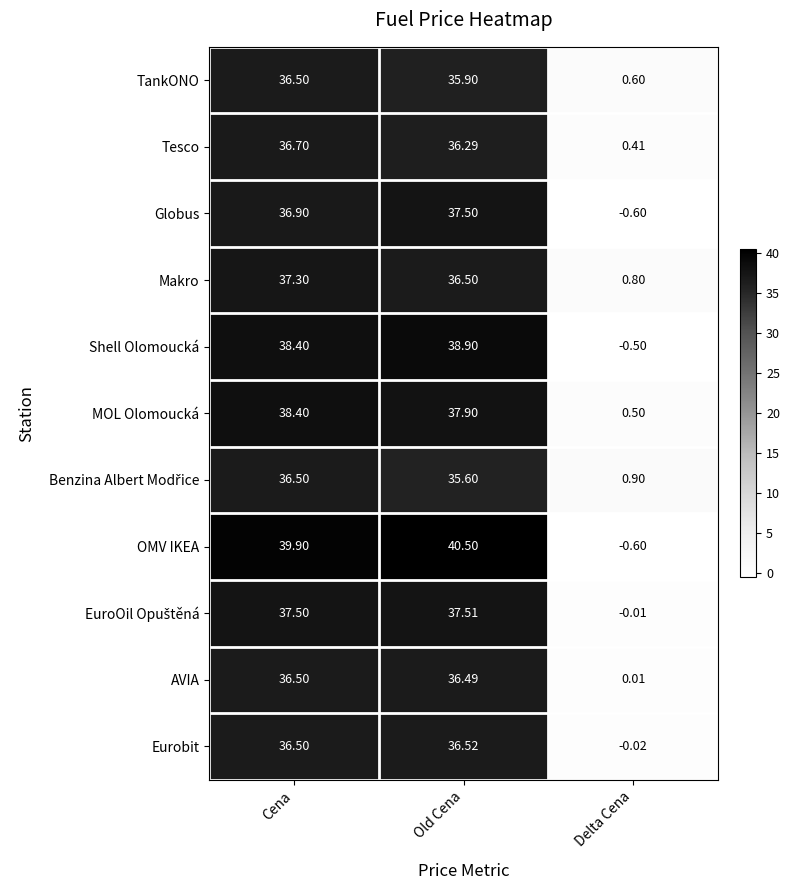

Between Cena and Delta Cena, which series saw the biggest shift?

OMV IKEA